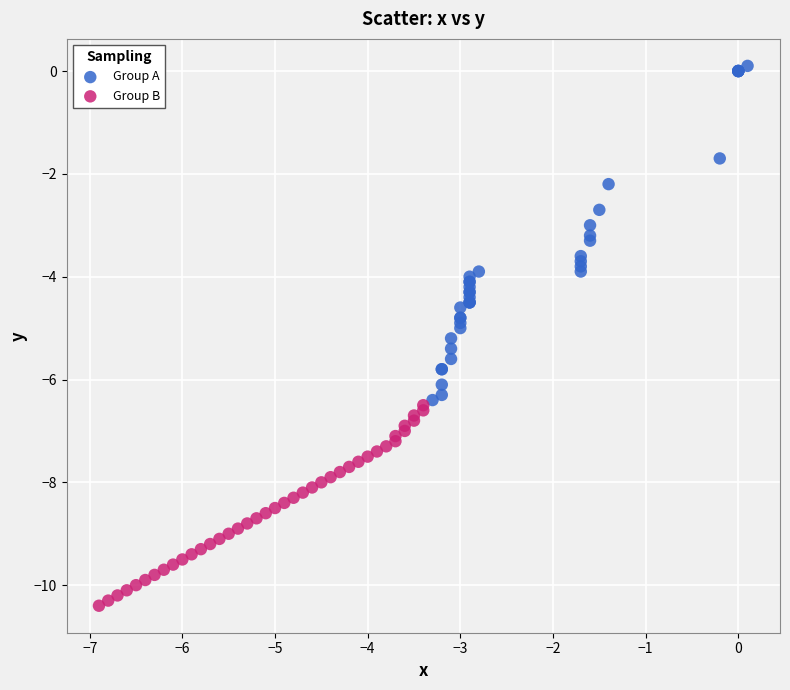

Which series has the widest spread of Y values?

Group A